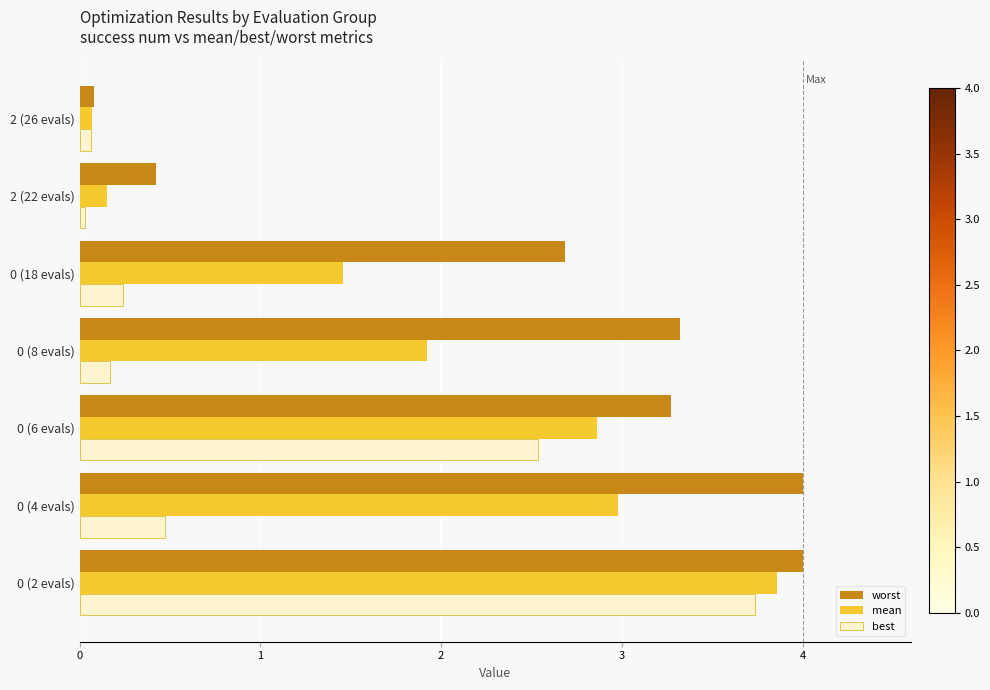

Which series has the largest range (max minus min)?

worst